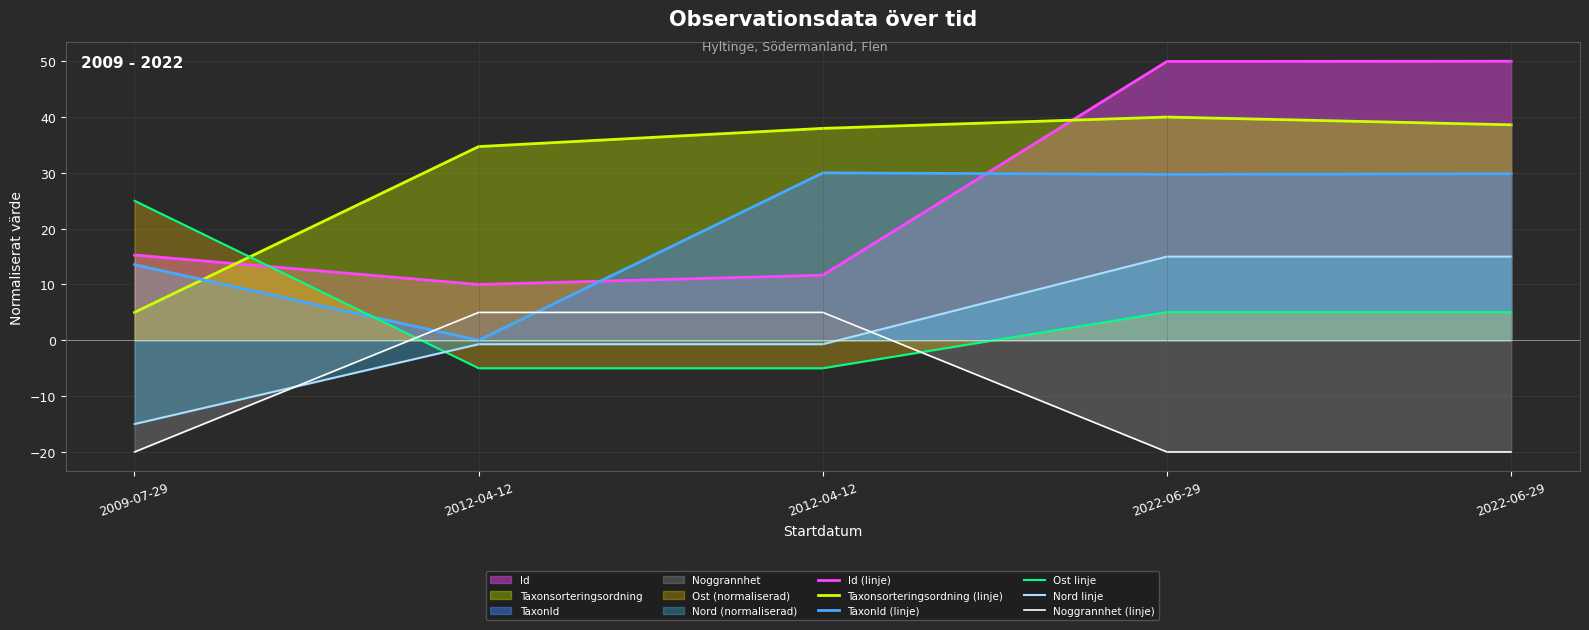

Does the chart display data point markers on the line(s)?

No